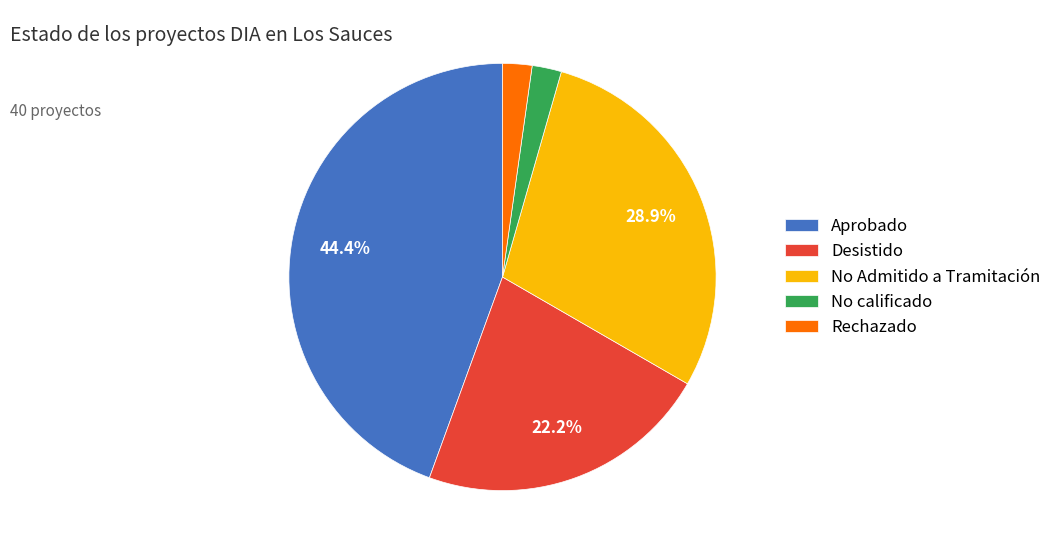

Count the number of slices in the pie.

5